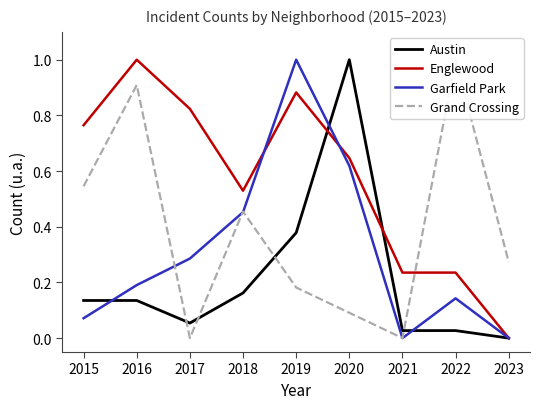

Which series has the largest total across all categories?

Englewood